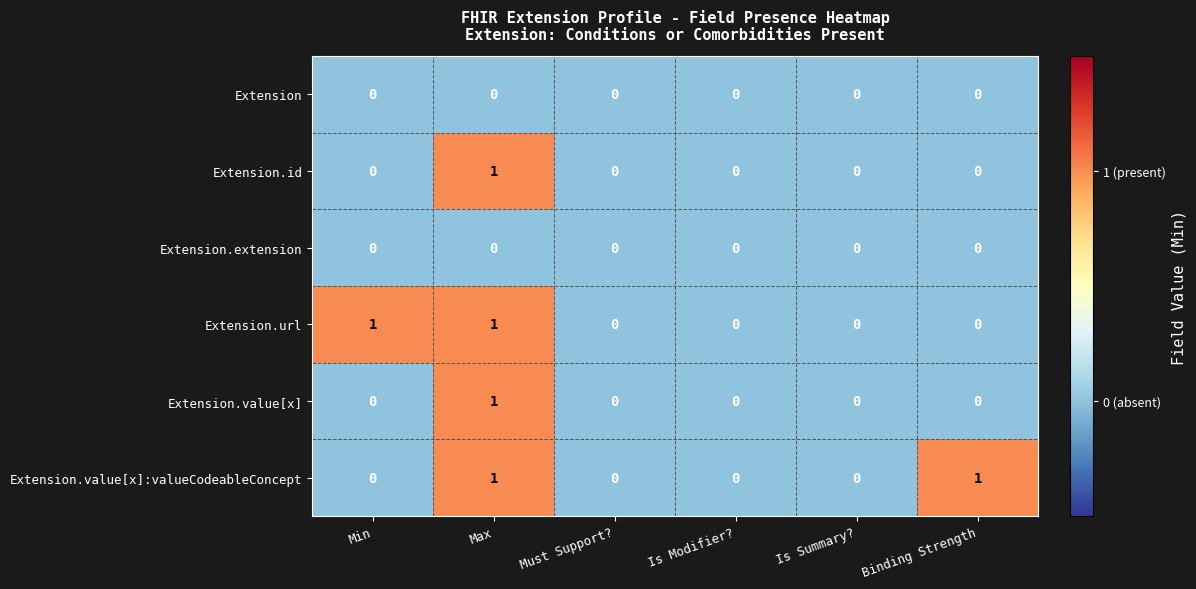

What is the total value across all series at Max?

4